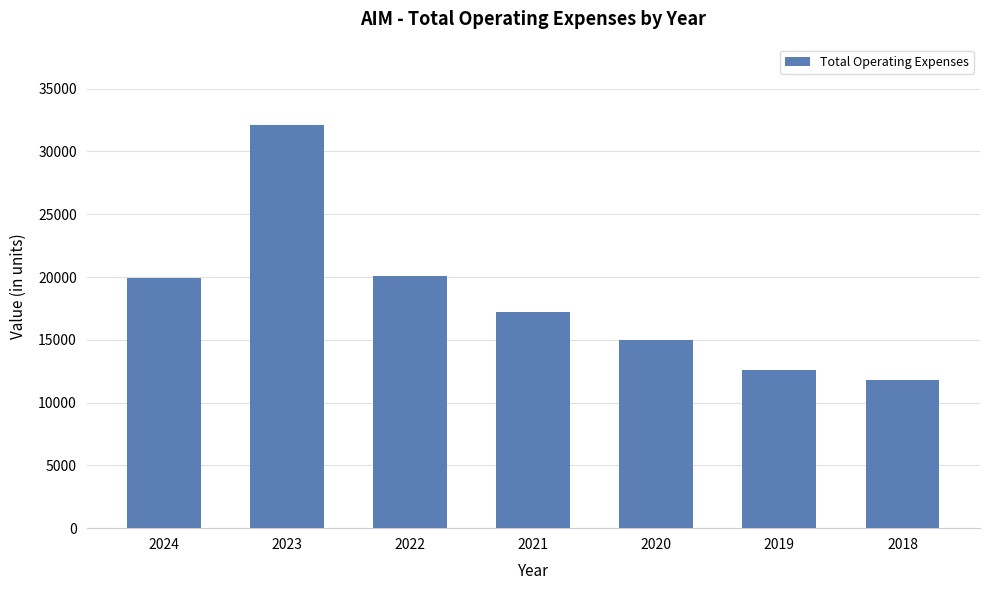

Reading left to right, extract all data points from this chart.

2024=19900	2023=32100	2022=20100	2021=17200	2020=15000	2019=12600	2018=11800